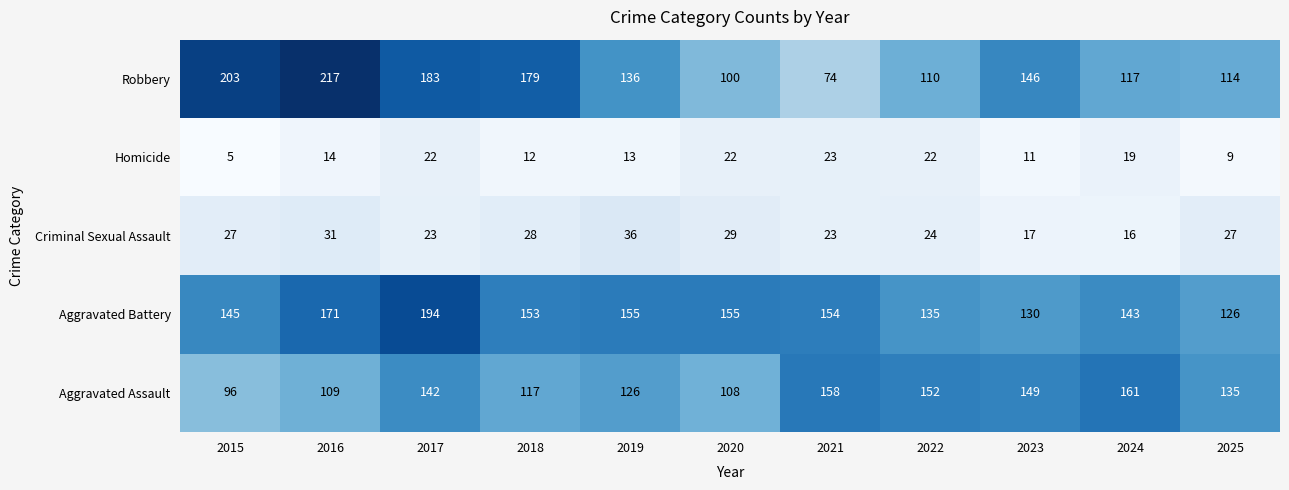

What is the smallest value displayed?

5